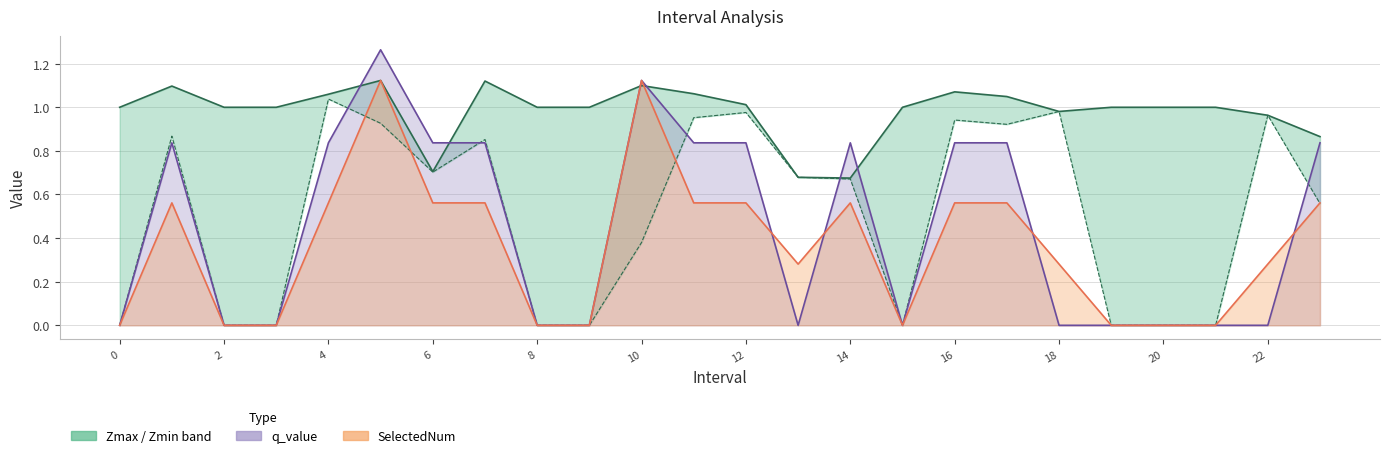

What is the value of the SelectedNum point at the 15th from the left?

0.6